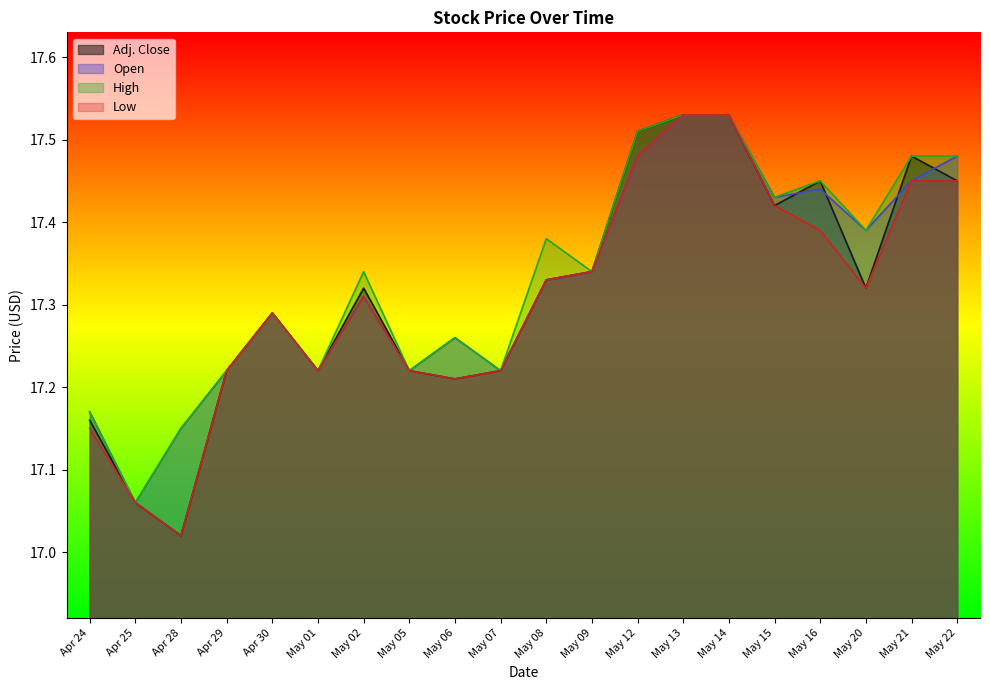

True or false: High has a value of 17.4 at May 16.

True